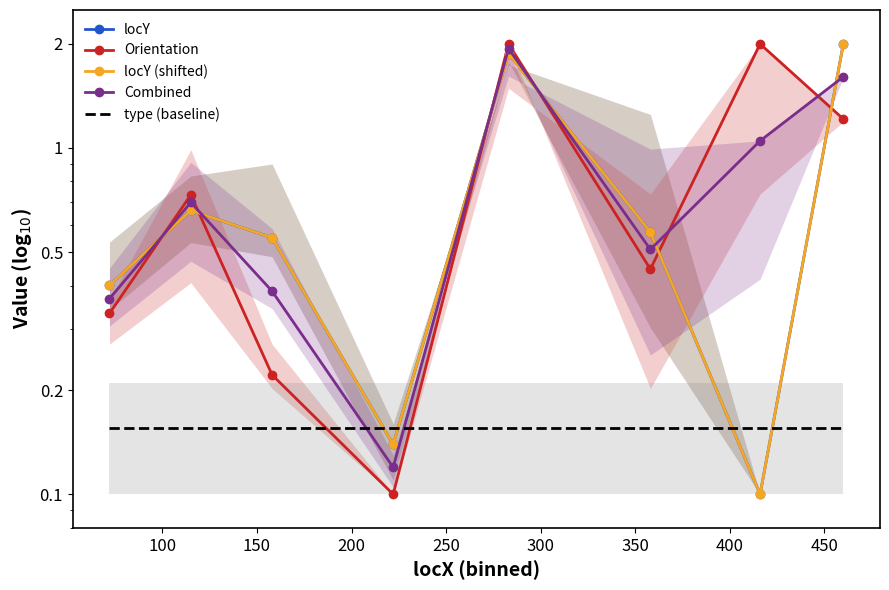

What is the sum of all type (baseline) values?

1.2